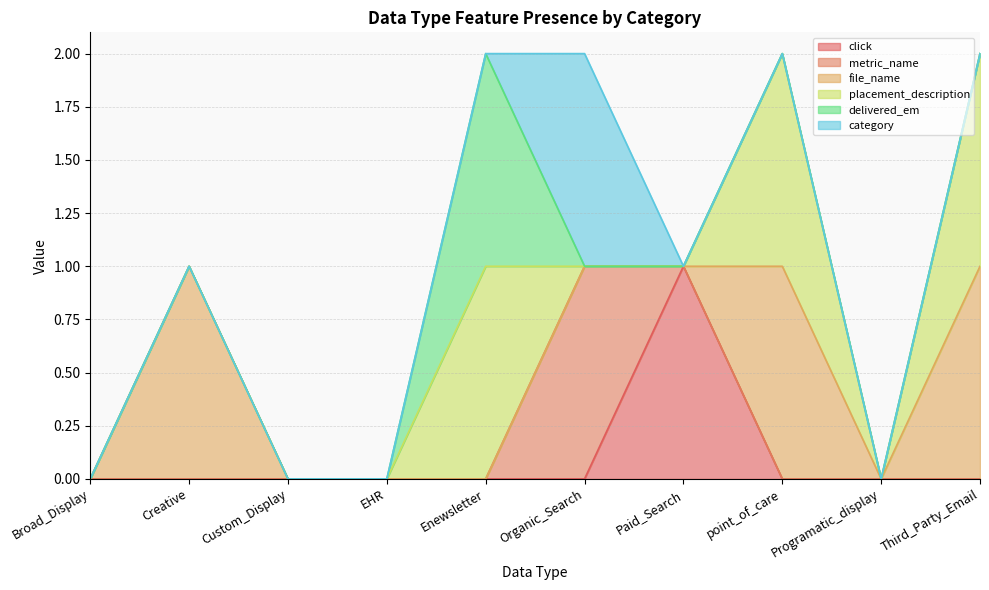

Does the chart have visible grid lines?

Yes